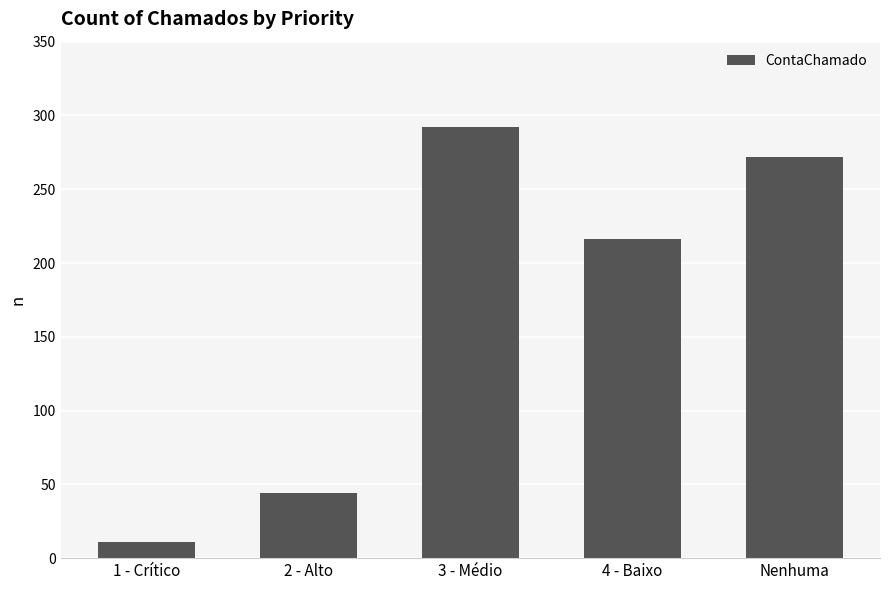

What position from the left is 3 - Médio?

3